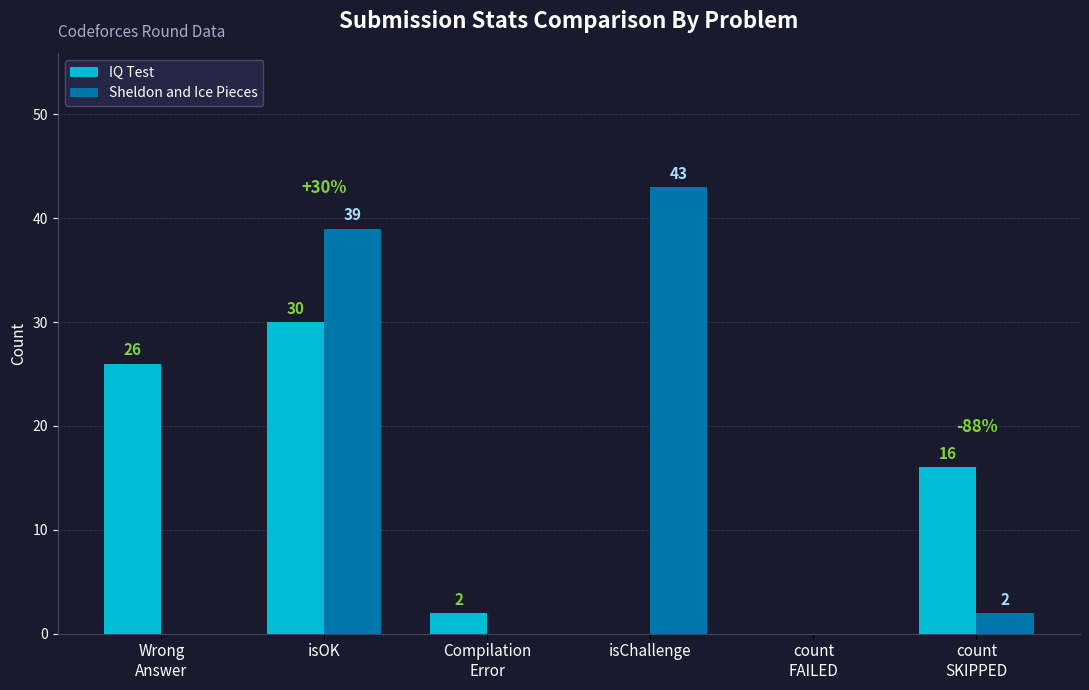

Reading right to left, list all the values displayed in this chart.

IQ Test: 16	0	0	2	30	26
Sheldon and Ice Pieces: 2	0	43	0	39	0